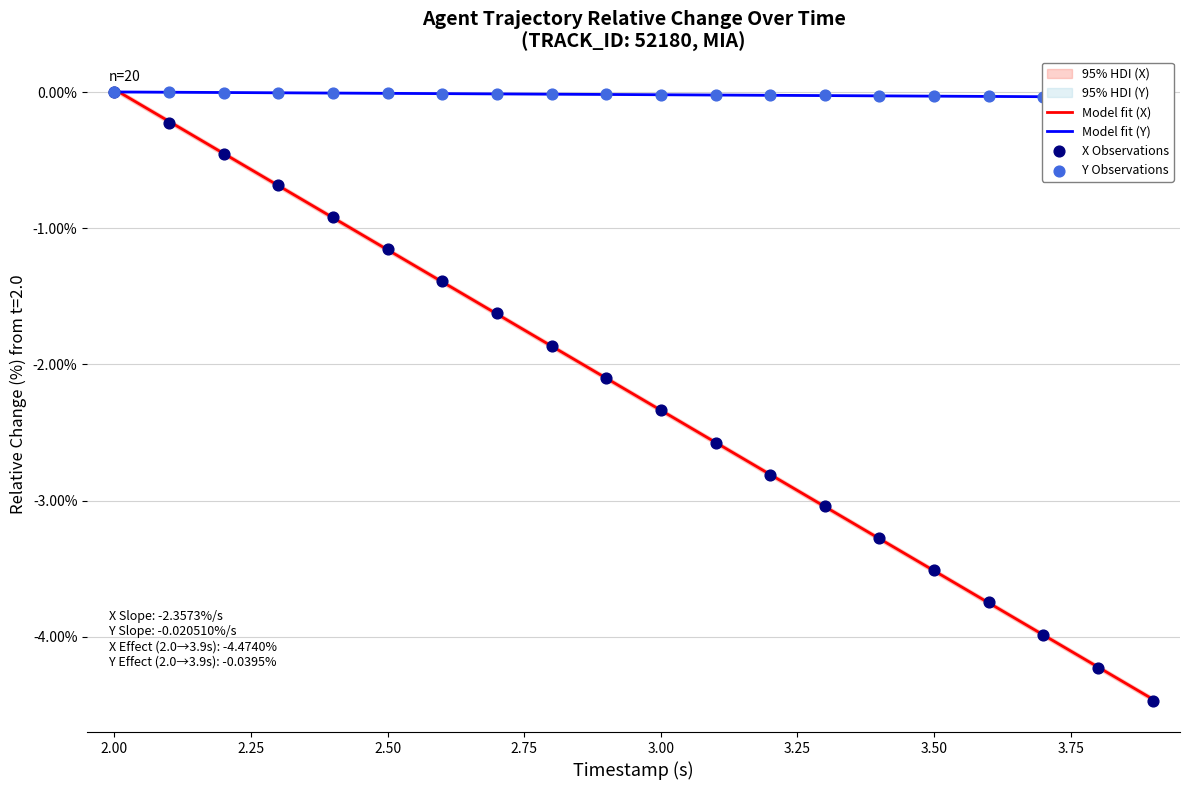

Which series contains the highest Y value?

Model fit (X)